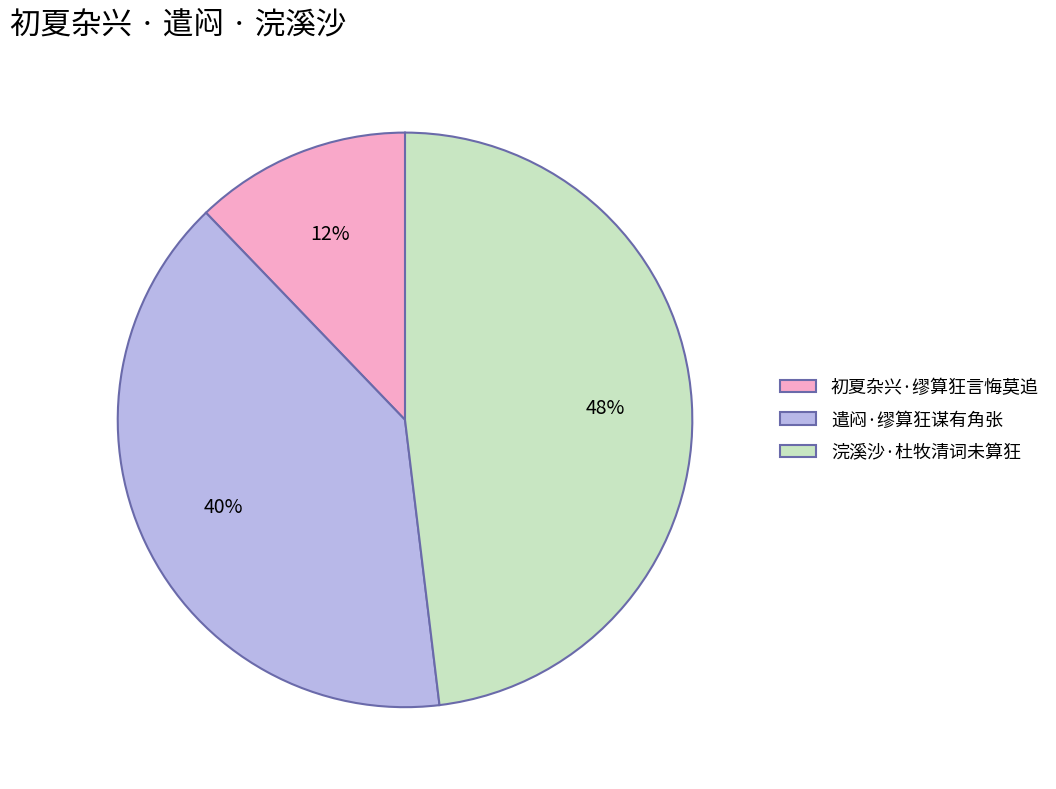

Between 浣溪沙·杜牧清词未算狂 and 遣闷·缪算狂谋有角张, which is larger?

浣溪沙·杜牧清词未算狂